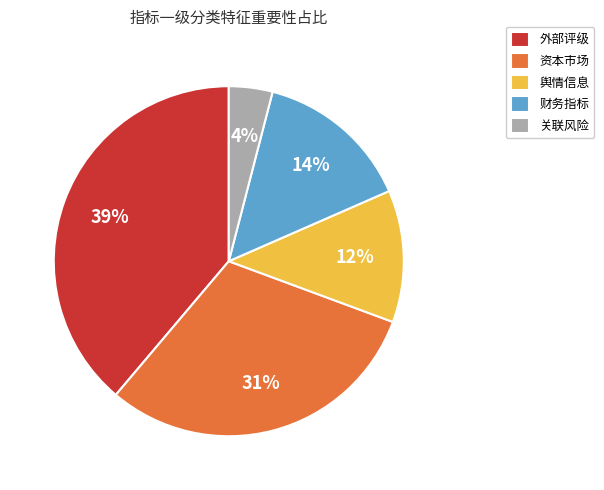

How many segments does this pie chart have?

5